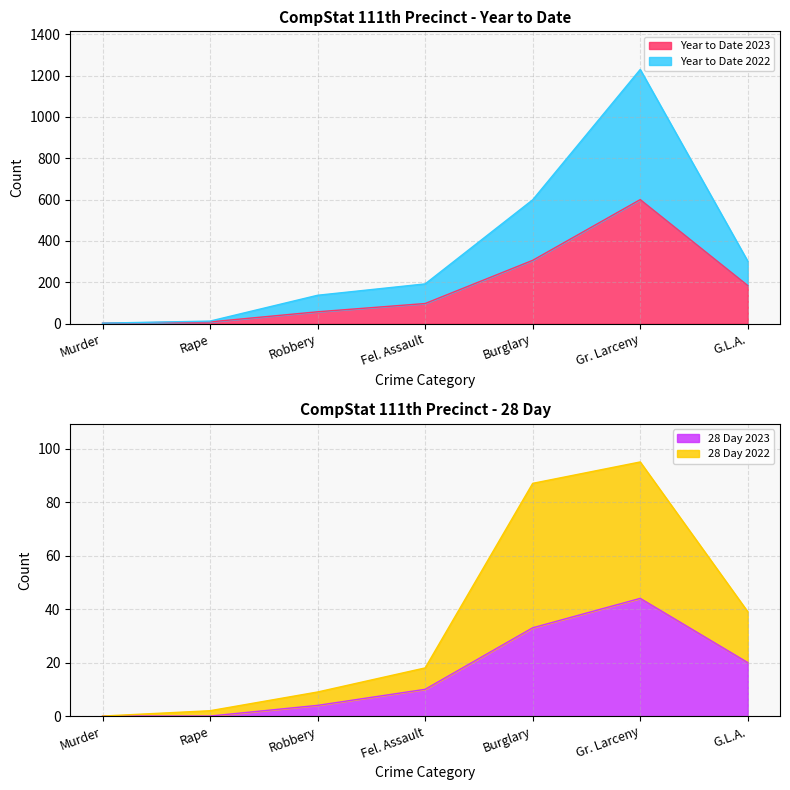

True or false: Year to Date 2023 and 28 Day 2023 intersect in this chart.

False